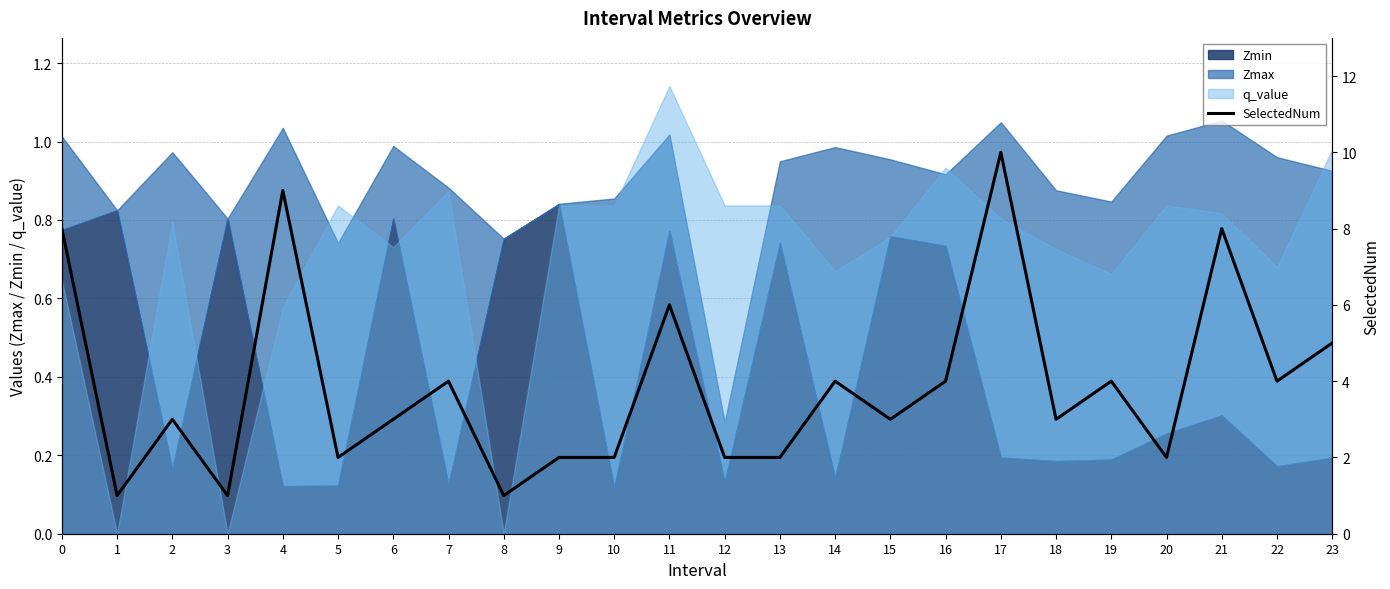

Is it true that the value at 4 is 13?

False